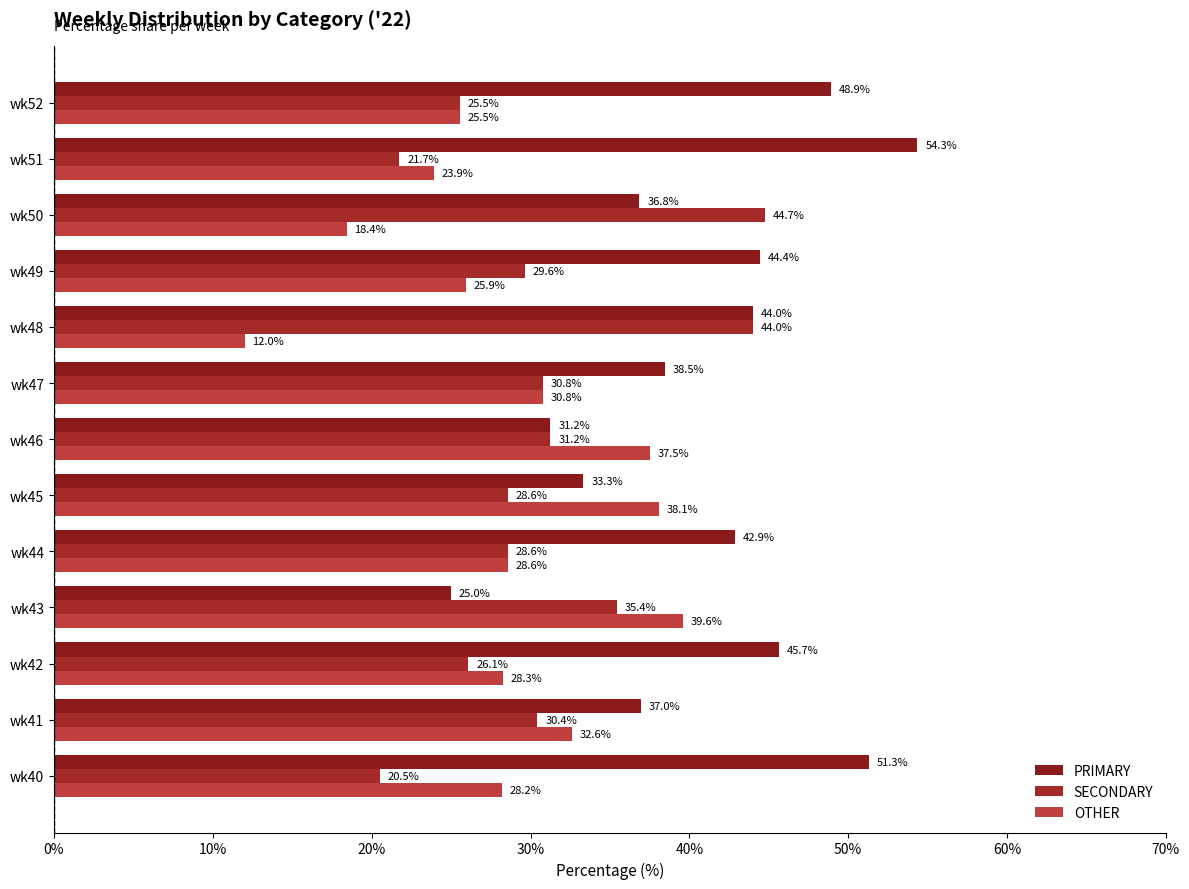

Reading left to right, extract all data points from this chart.

PRIMARY: 51.3	37.0	45.7	25.0	42.9	33.3	31.2	38.5	44.0	44.4	36.8	54.3	48.9
SECONDARY: 20.5	30.4	26.1	35.4	28.6	28.6	31.2	30.8	44.0	29.6	44.7	21.7	25.5
OTHER: 28.2	32.6	28.3	39.6	28.6	38.1	37.5	30.8	12.0	25.9	18.4	23.9	25.5